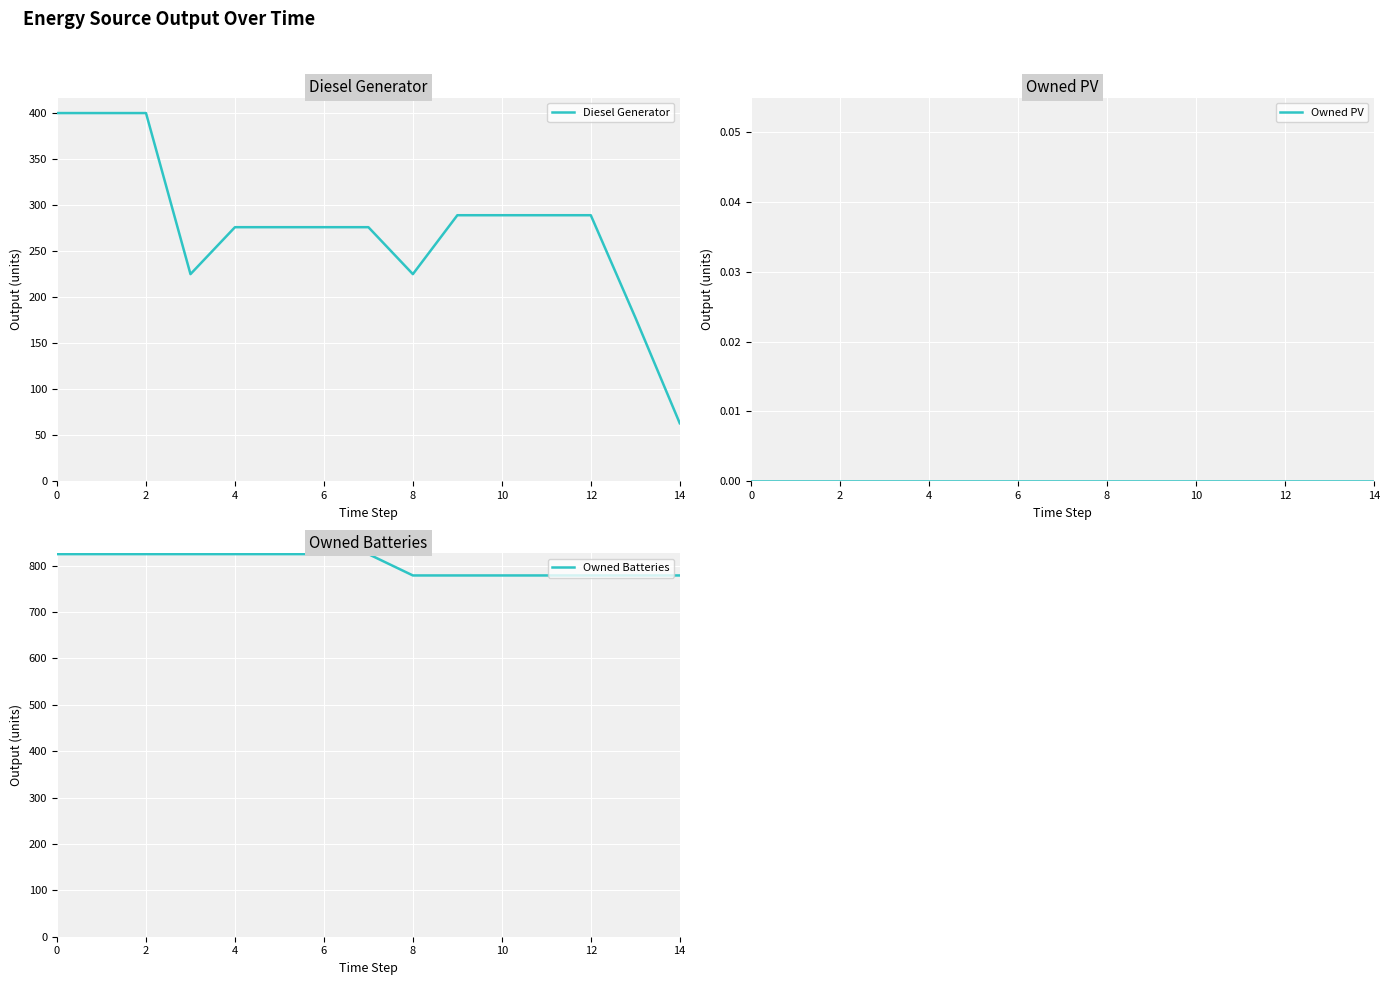

At which label does Diesel Generator reach its minimum?

14